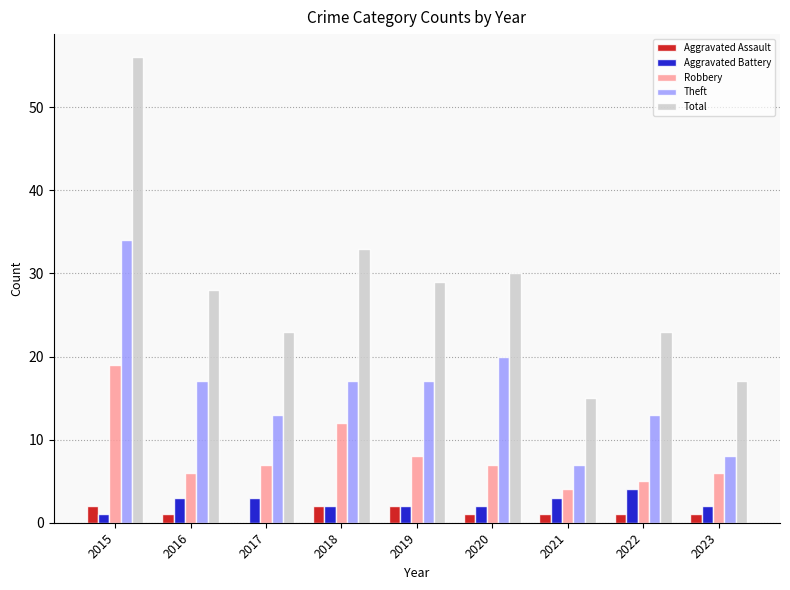

Which category has the highest value in the Theft series?

2015